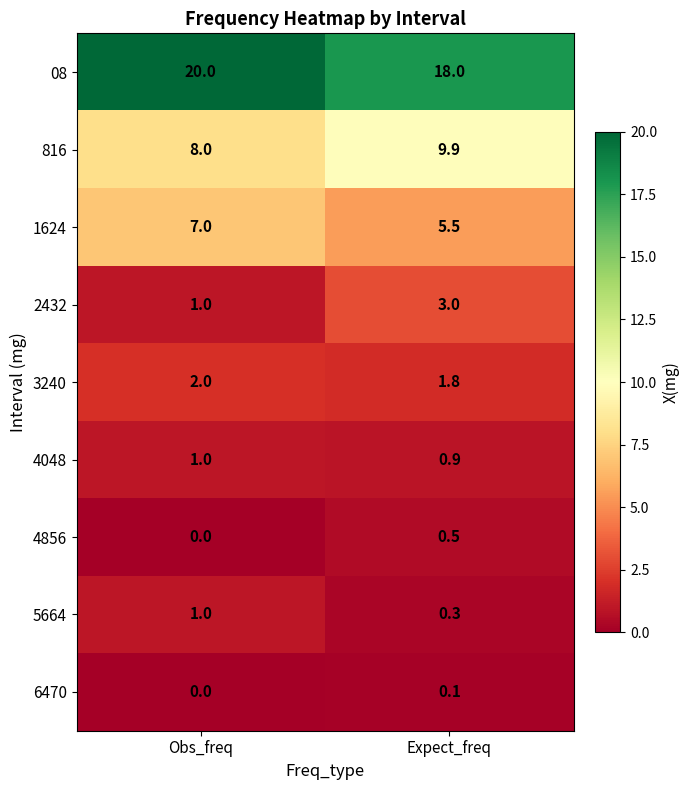

What is the approximate value of 2432 at Expect_freq?

3.0